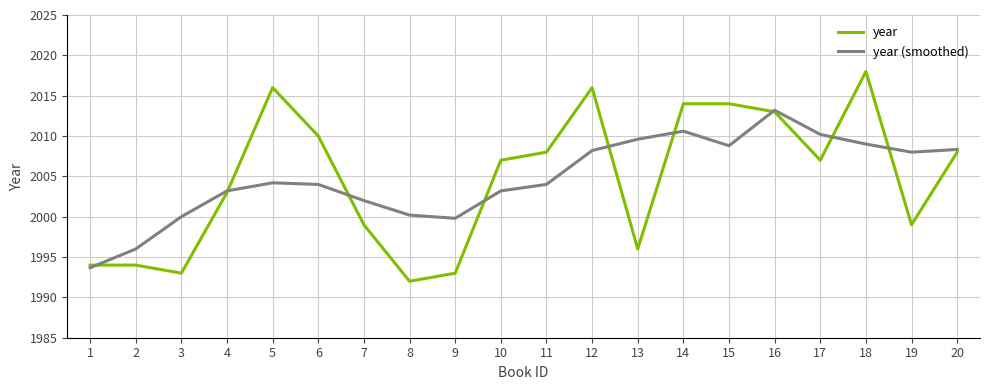

At 11, list the series in order from largest to smallest.

year, year (smoothed)